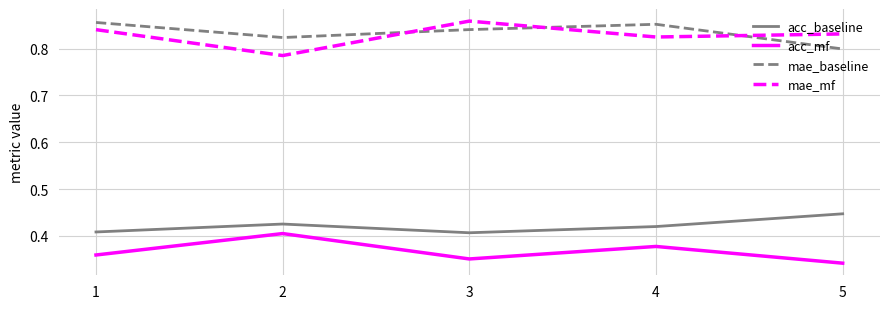

Between 1 and 2, which series saw the biggest shift?

mae_mf